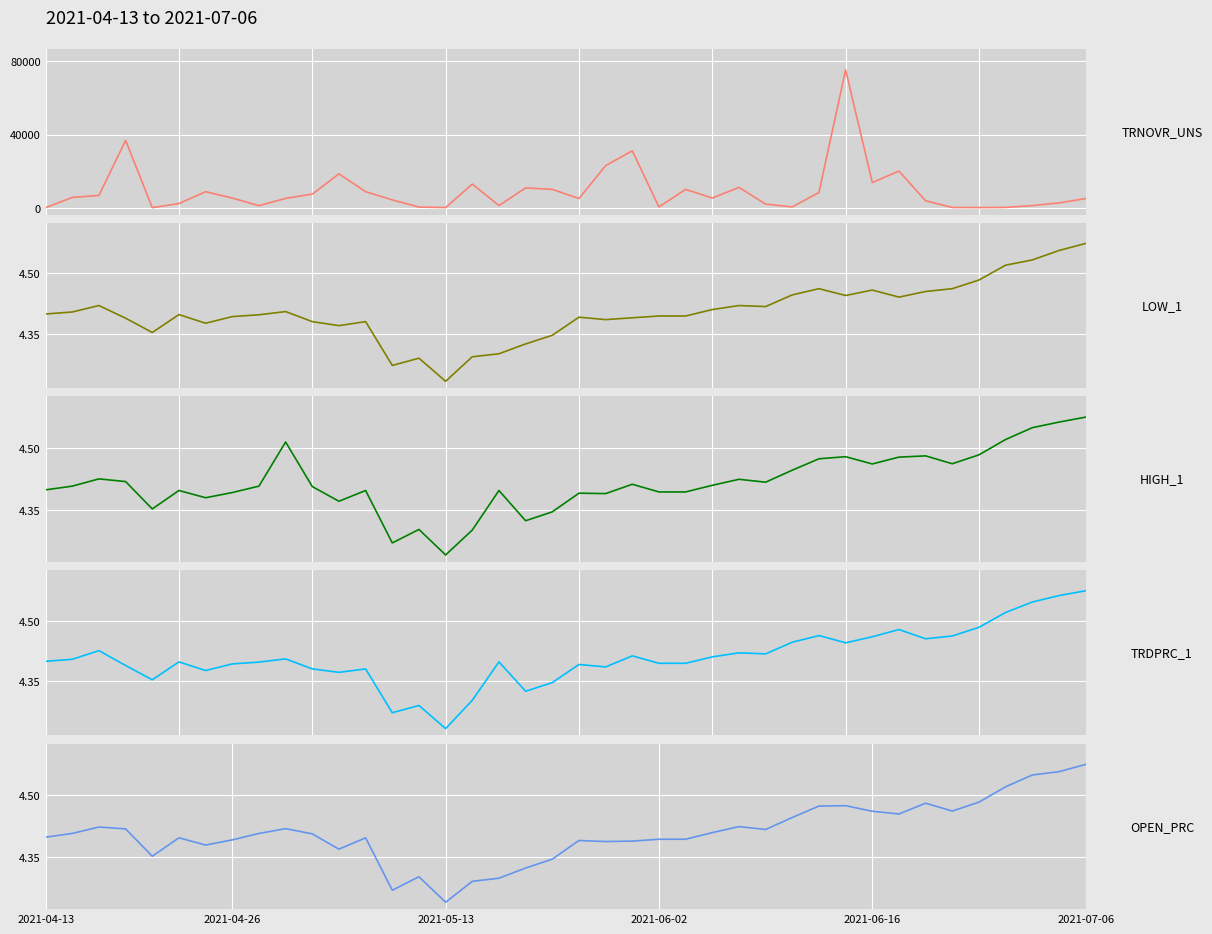

True or false: OPEN_PRC and LOW_1 cross at least once.

False